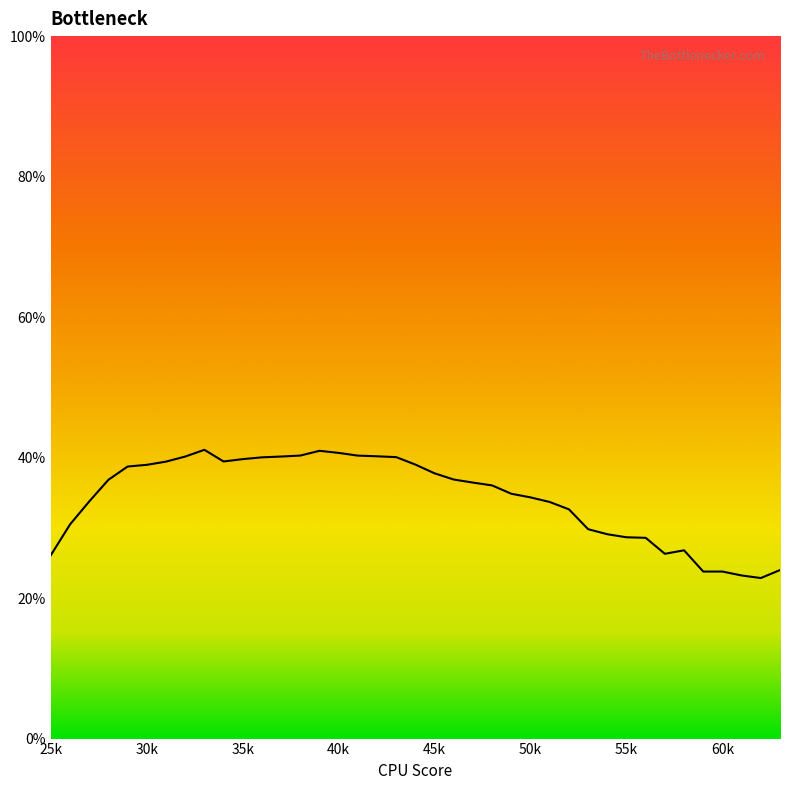

What is the maximum value shown in the chart?

41.1